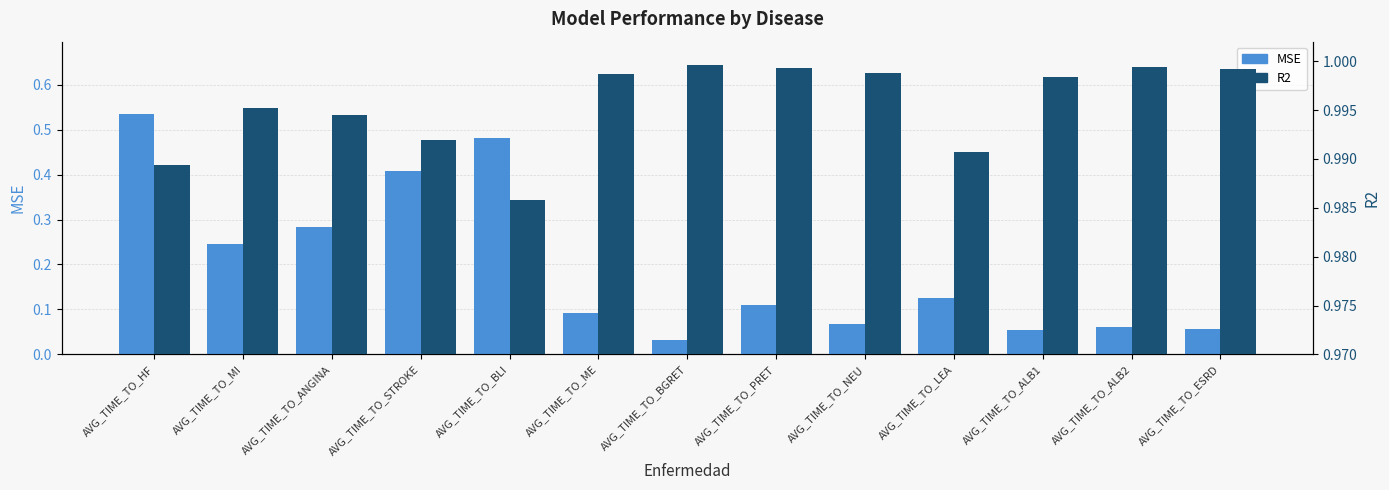

What is the sum of all MSE values?

2.6